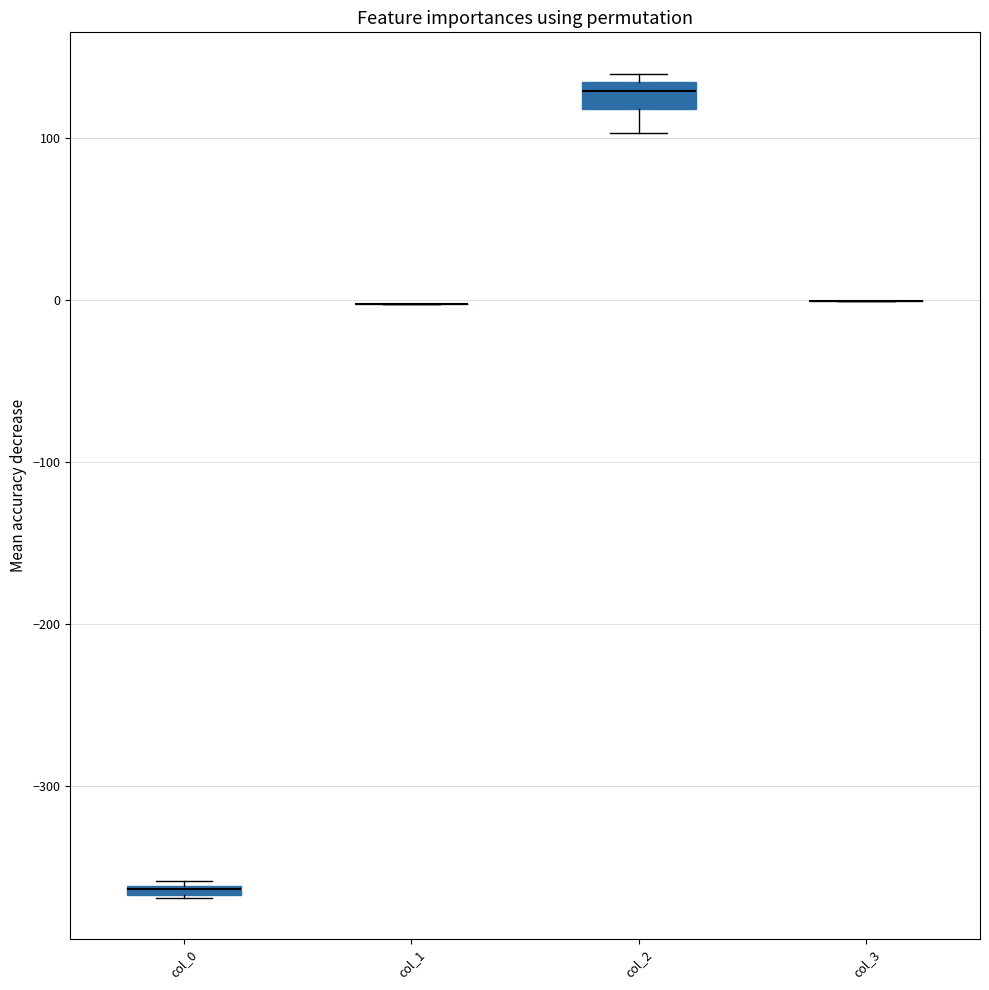

Where is the lower edge of the box for col_2 on the y-axis? The values are not printed on the chart, so give them approximately, as read against the axis.

120